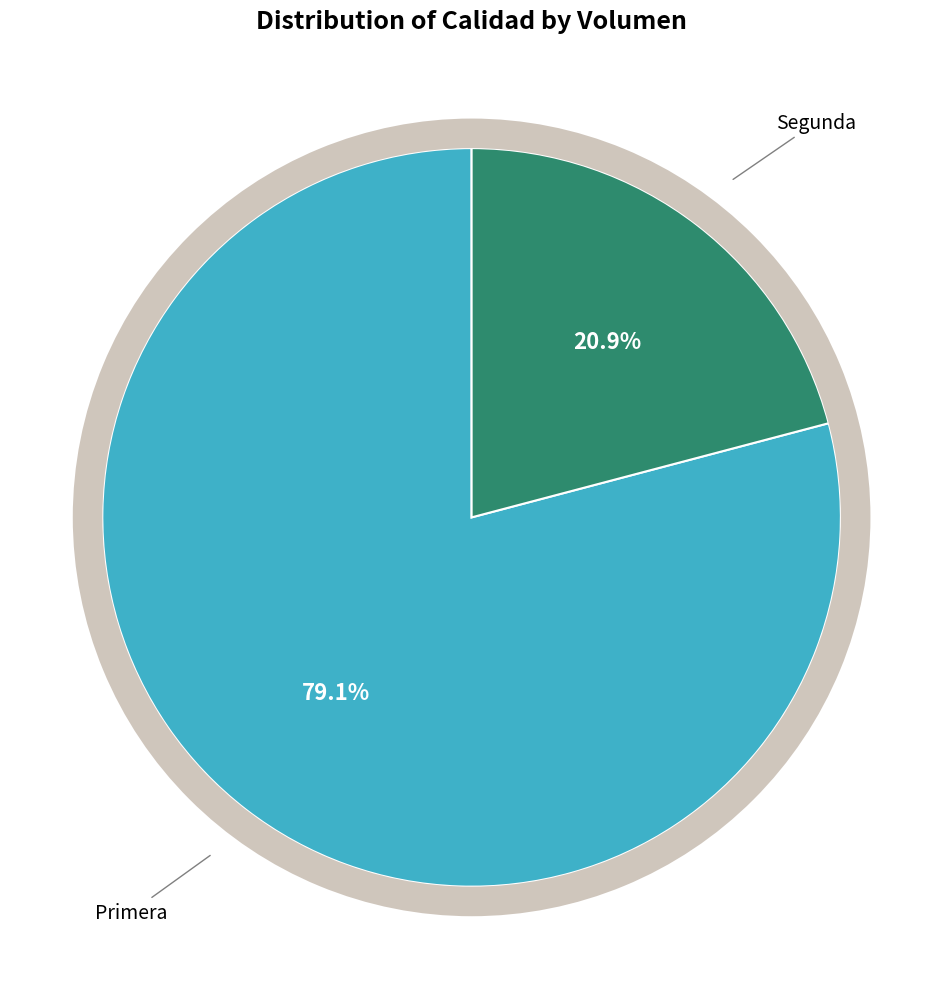

Approximately how many times larger is the value at Primera compared to Segunda?

3.8